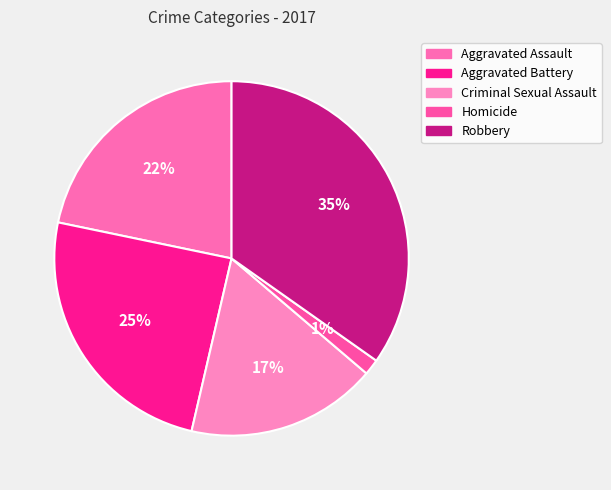

Which slice is the smallest?

Homicide